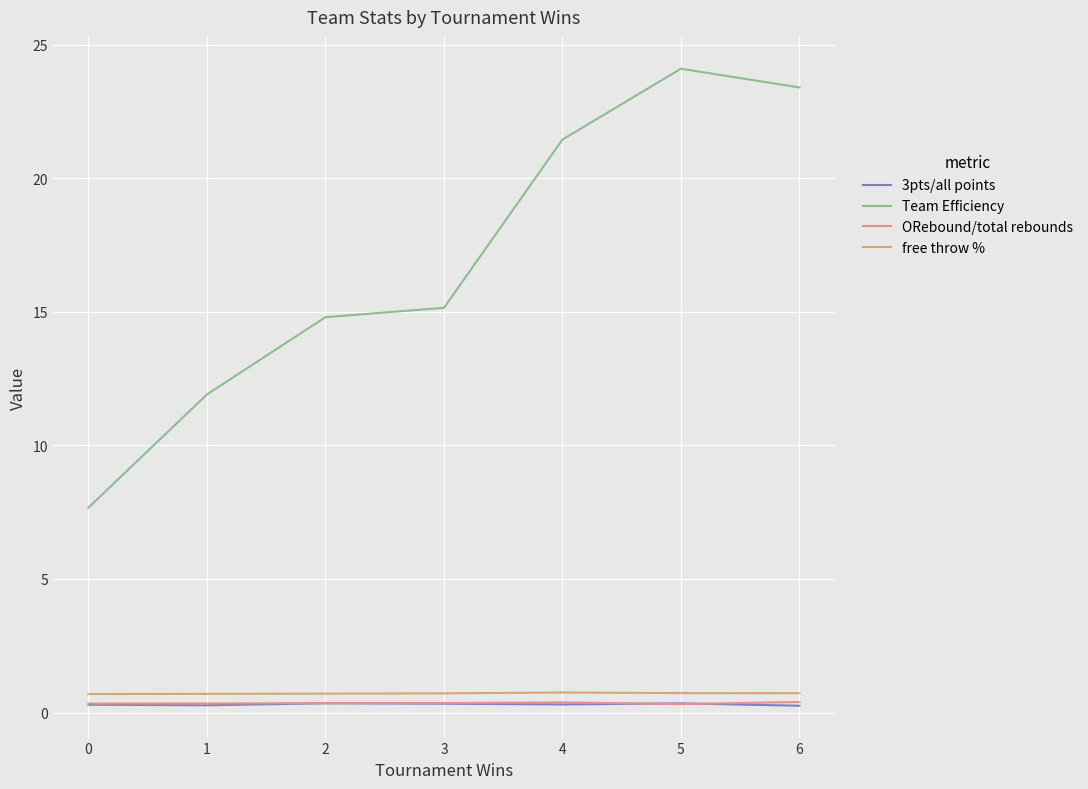

Which series has the largest range (max minus min)?

Team Efficiency